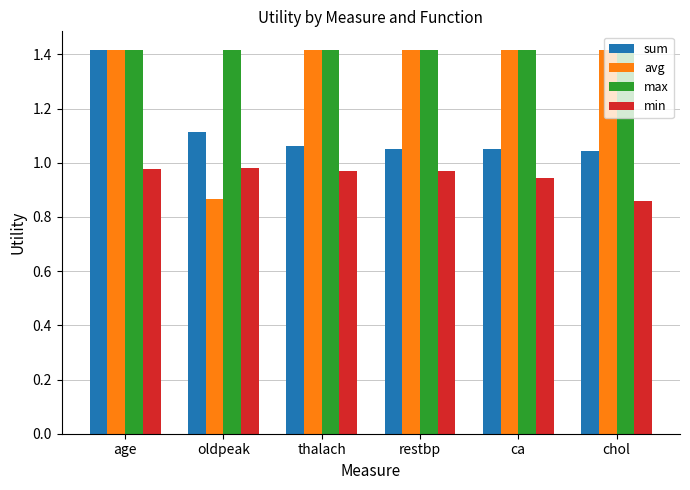

What is the label of the 6th bar from the left?

chol